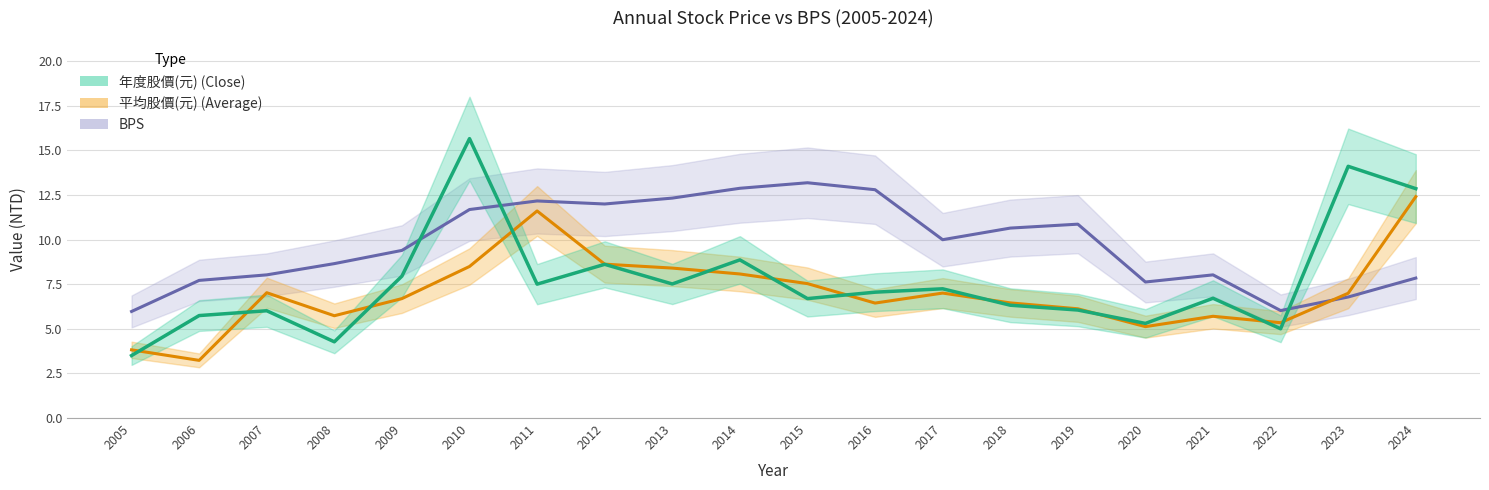

What value does the 平均股價(元) series have at 2020?

5.1